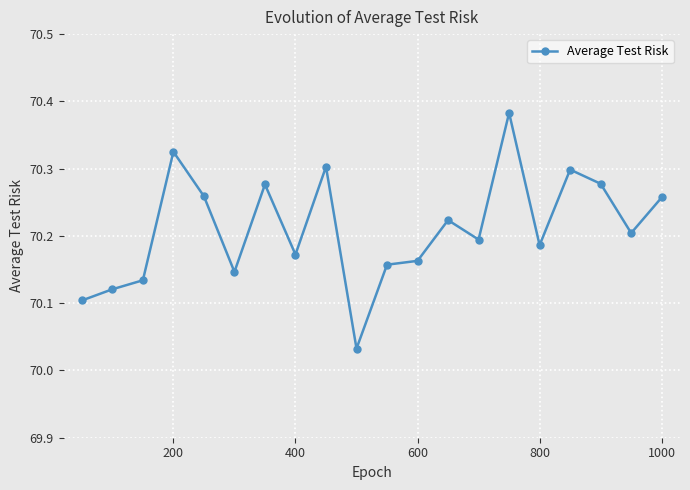

What is the difference between the maximum and minimum values?

0.4